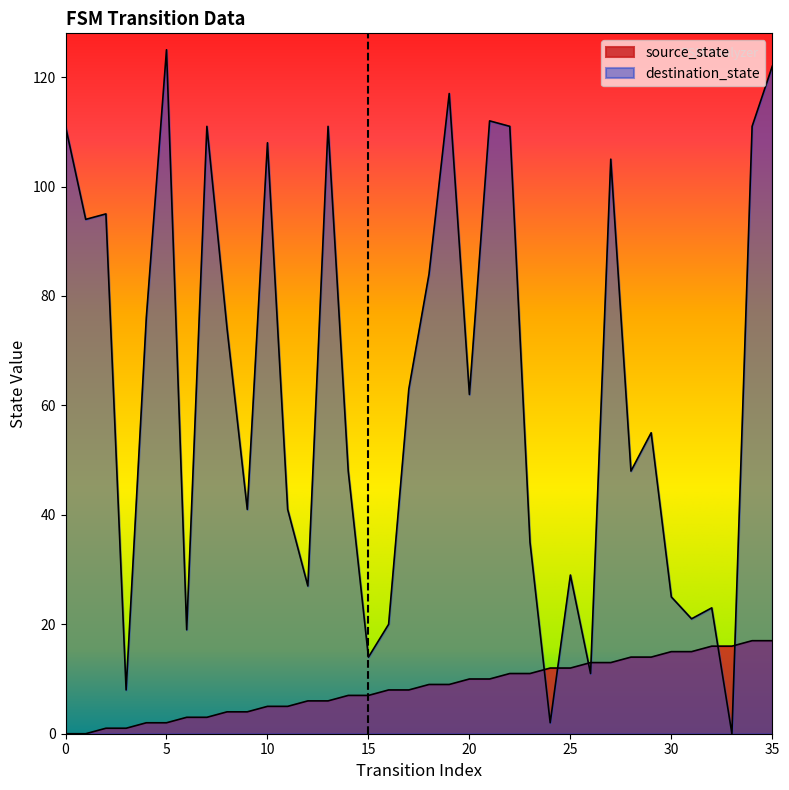

True or false: there are more than 2 points higher than both neighbors.

False